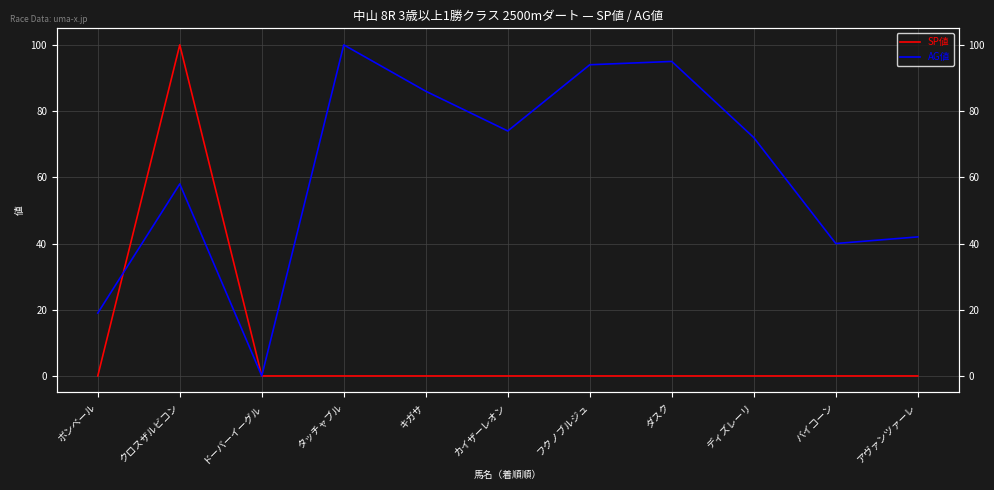

What is the difference between the maximum and minimum values in the AG値 series?

100